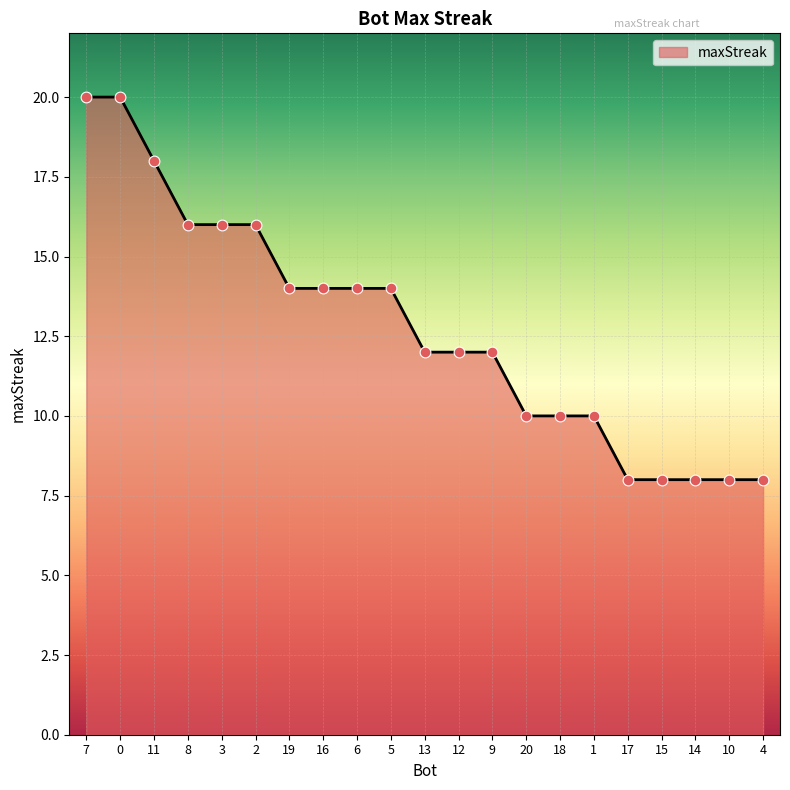

Approximately how many times larger is the value at 1 compared to 17?

1.2